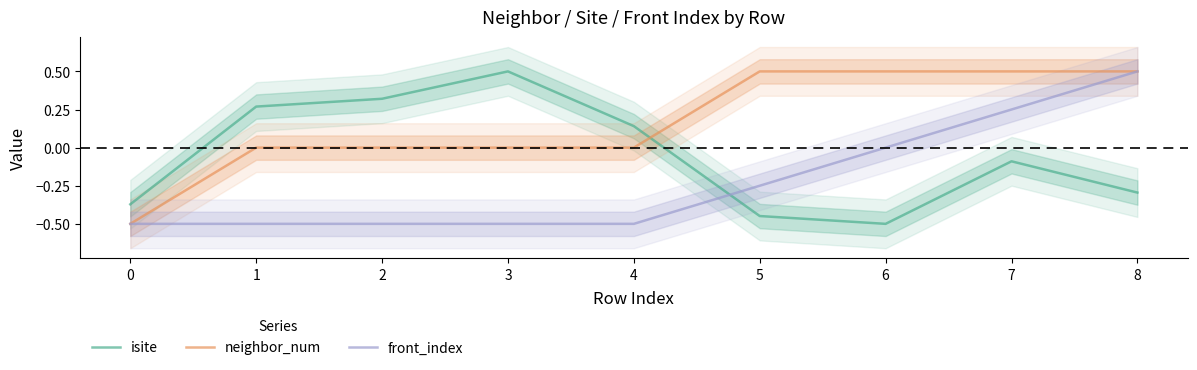

The isite series shows -0.8 at 6. True or false?

False